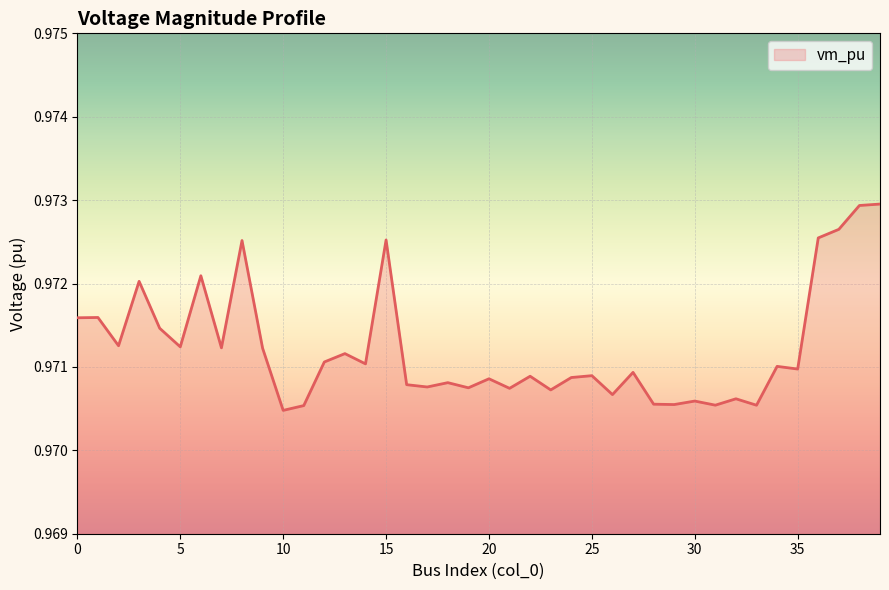

Which label corresponds to the smallest value in the chart?

10